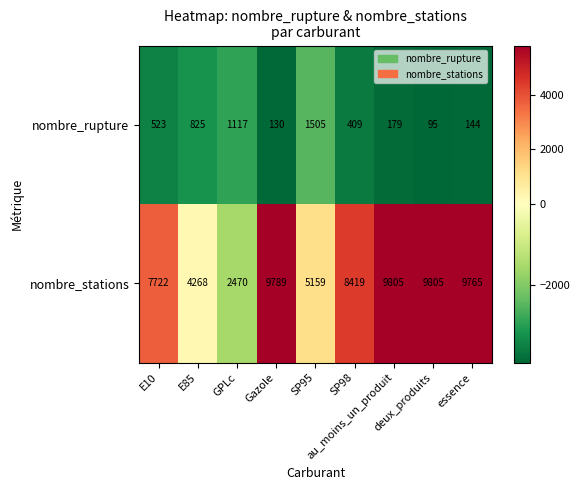

Which series has the largest total across all categories?

nombre_stations